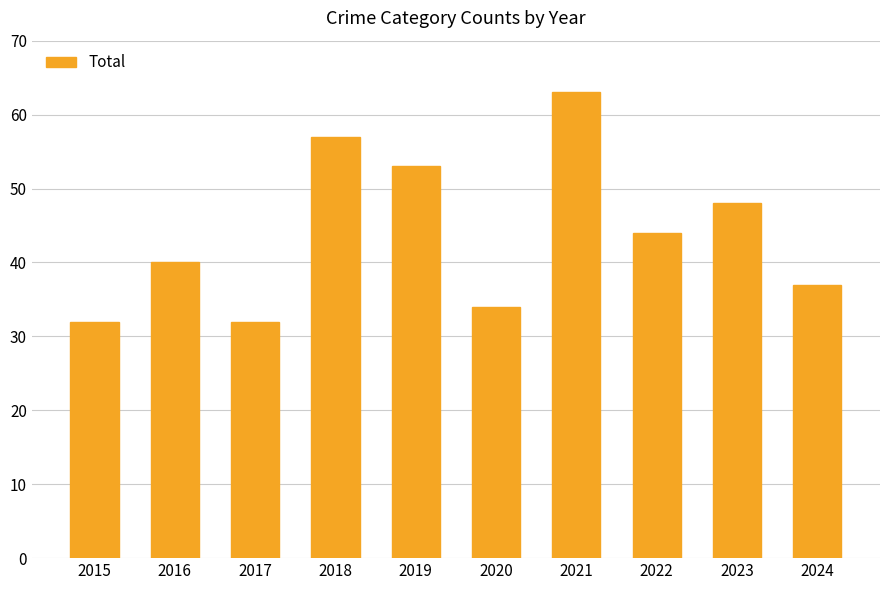

Between 2017 and 2023, which is larger?

2023